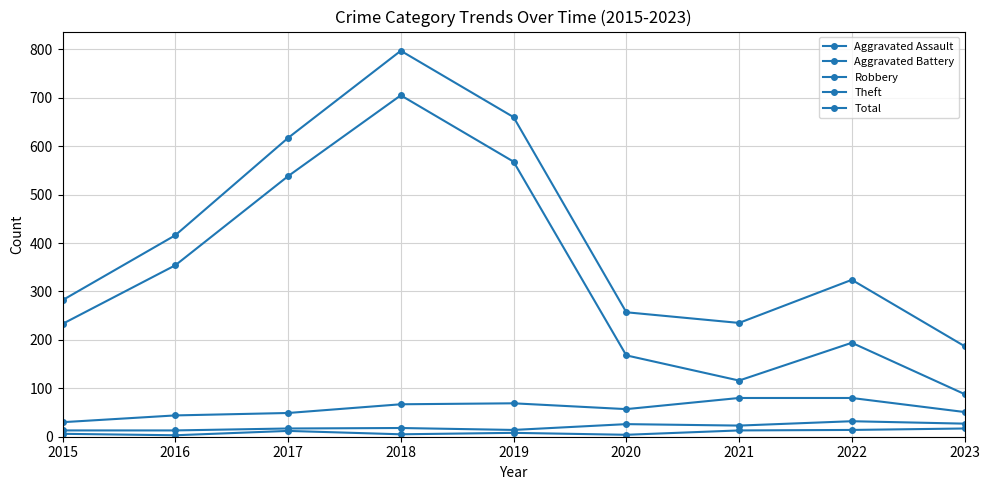

Rank the series by their maximum value, from highest to lowest.

Total, Theft, Robbery, Aggravated Battery, Aggravated Assault